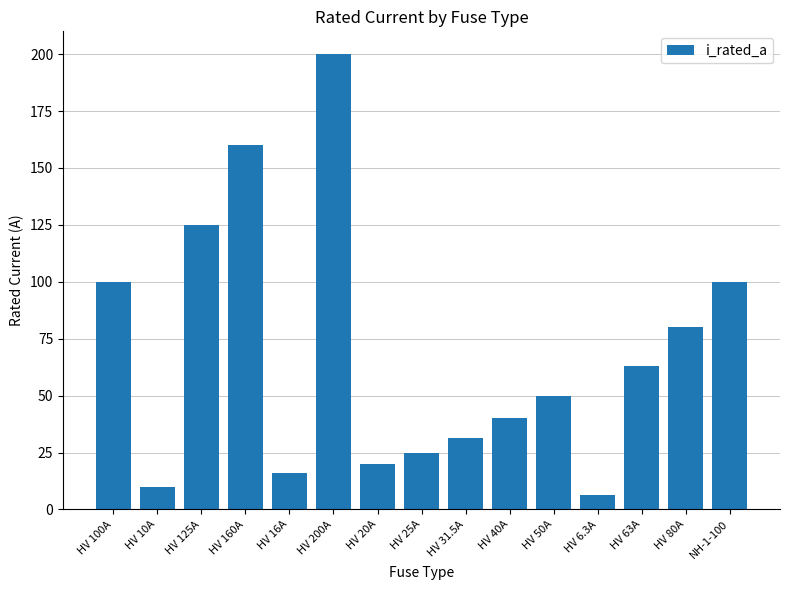

Which category has the highest value across all series?

HV 200A